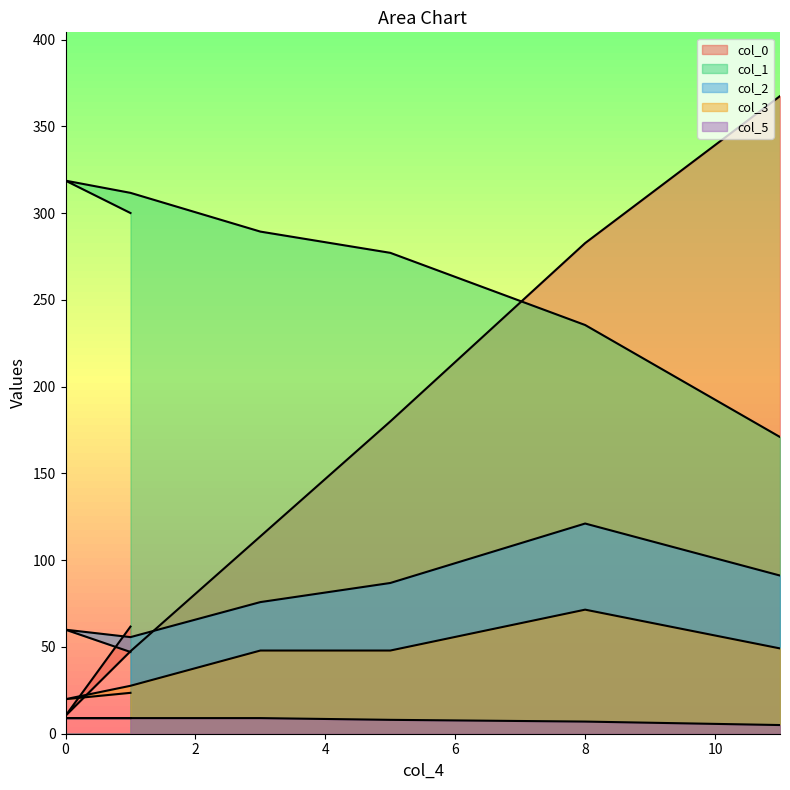

True or false: col_5 has a value of 3.8 at 8.

False